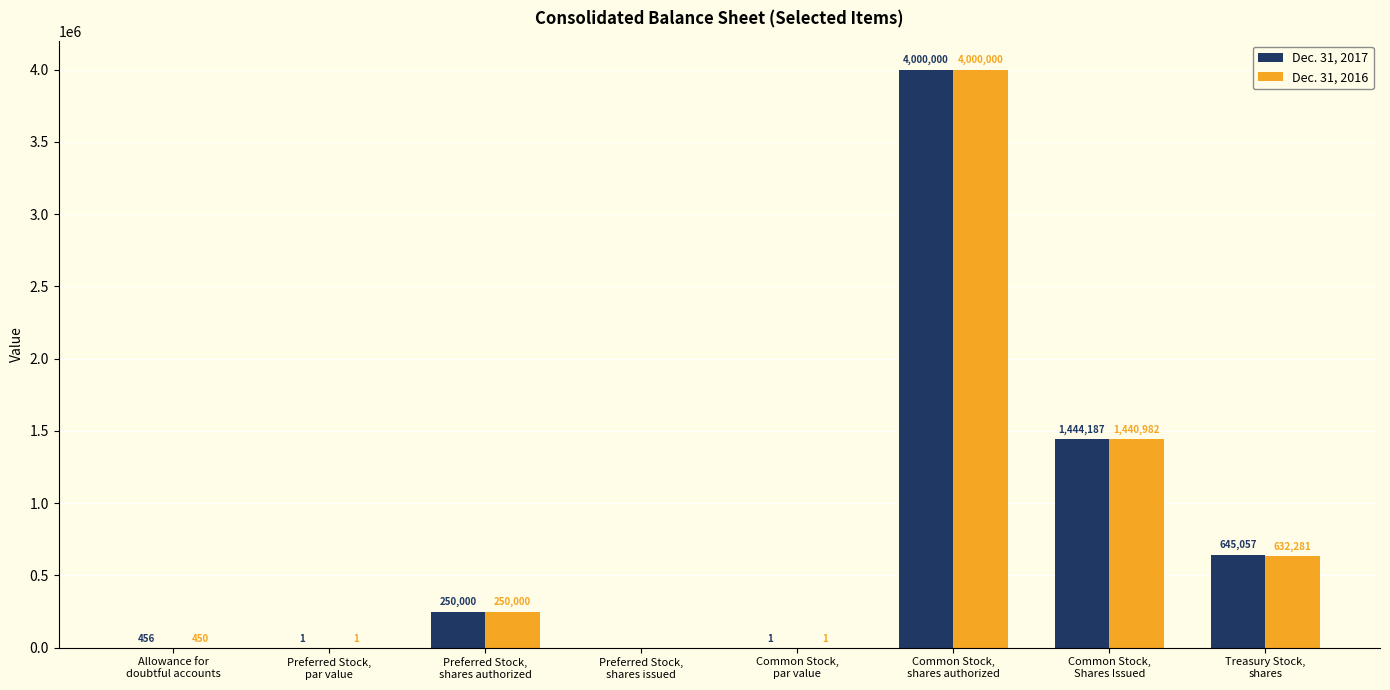

Where is Dec. 31, 2017 nearest to the value 2000000?

Common Stock,
Shares Issued